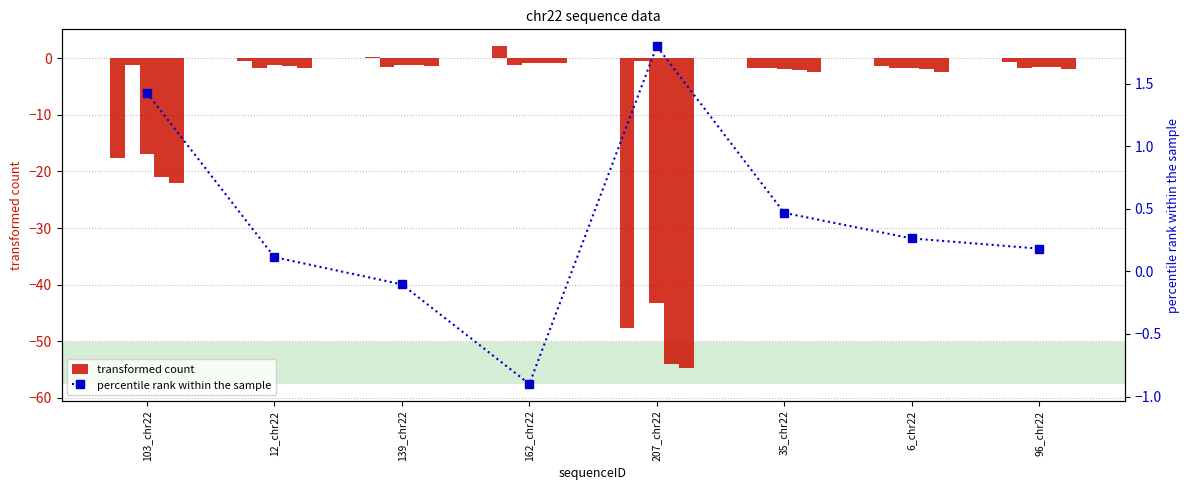

Which has a higher value, 6_chr22 or 162_chr22?

162_chr22